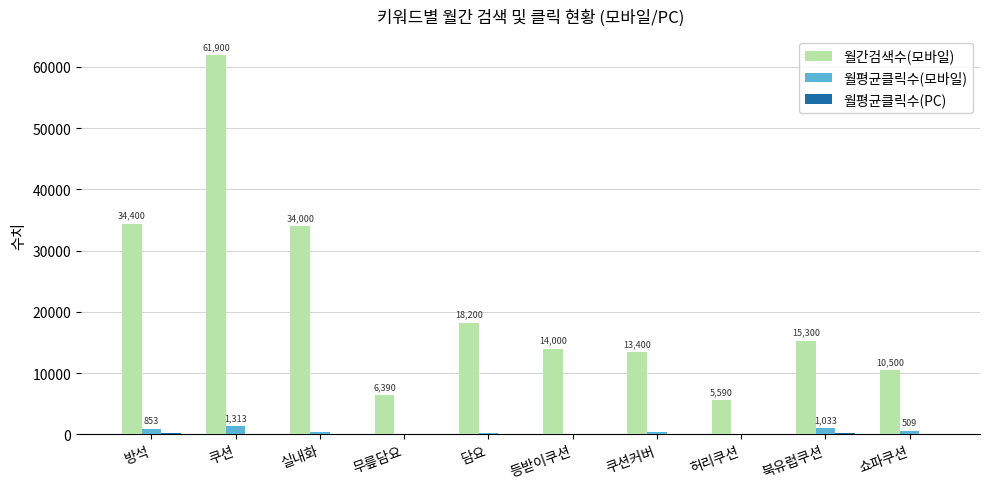

Which series has the widest spread of values?

월간검색수(모바일)